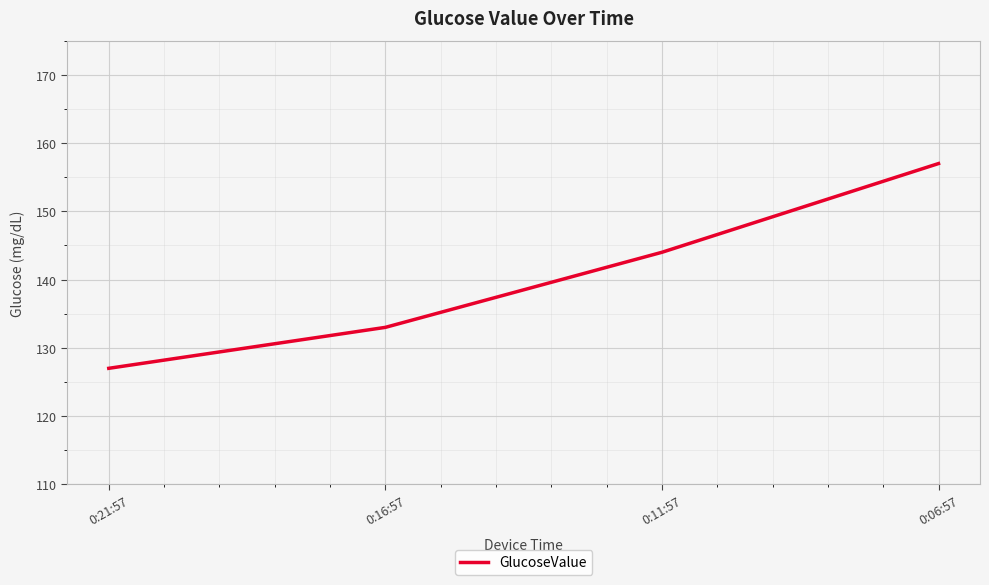

What is the difference between the maximum and minimum values?

30